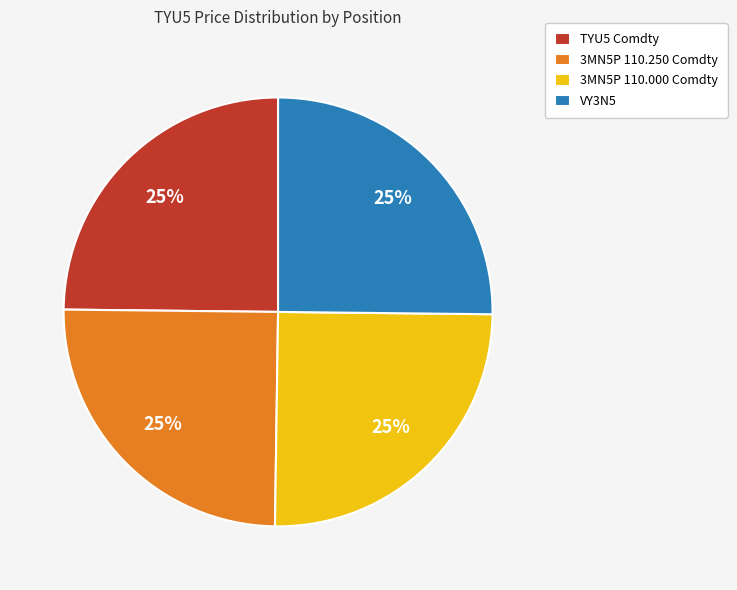

To the nearest percent, what portion does VY3N5 represent?

25%